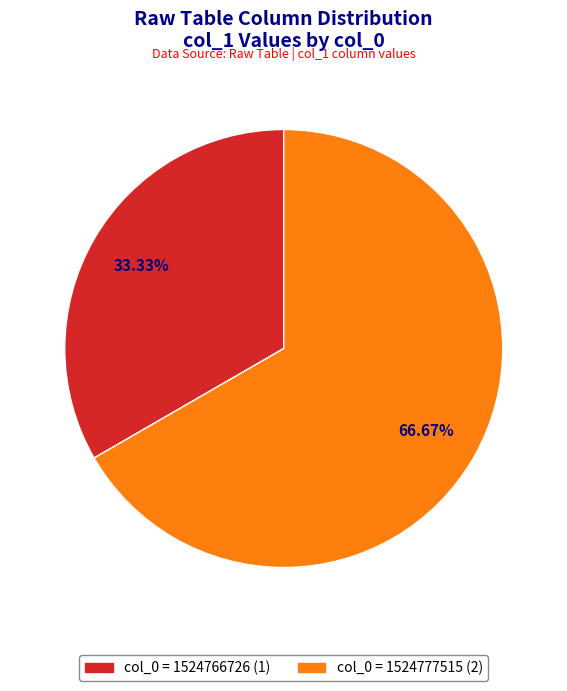

Is there any slice that represents more than half of the pie?

Yes